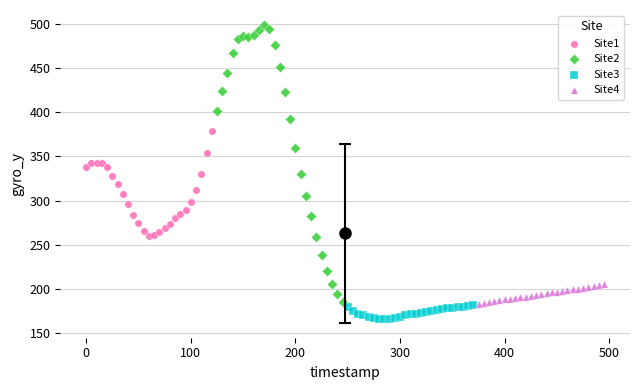

Which series has the largest Y range (max minus min)?

Site2